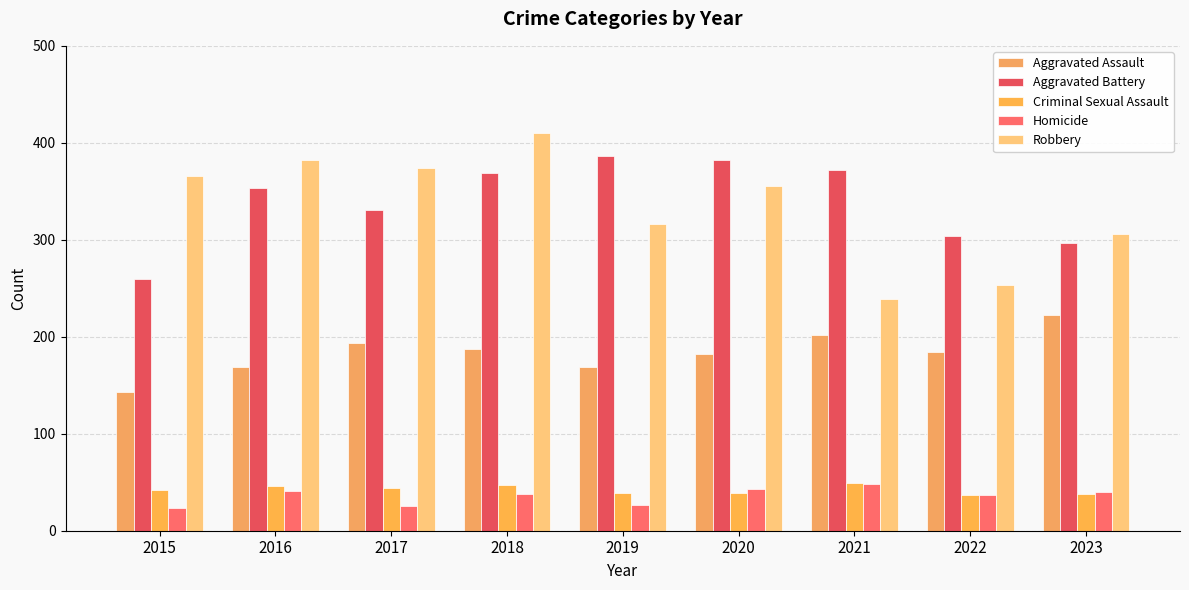

Reading left to right, extract all data points from this chart.

Aggravated Assault: 143	169	194	187	169	182	202	184	222
Aggravated Battery: 260	353	331	369	386	382	372	304	297
Criminal Sexual Assault: 42	46	44	47	39	39	49	37	38
Homicide: 23	41	26	38	27	43	48	37	40
Robbery: 366	382	374	410	316	355	239	253	306